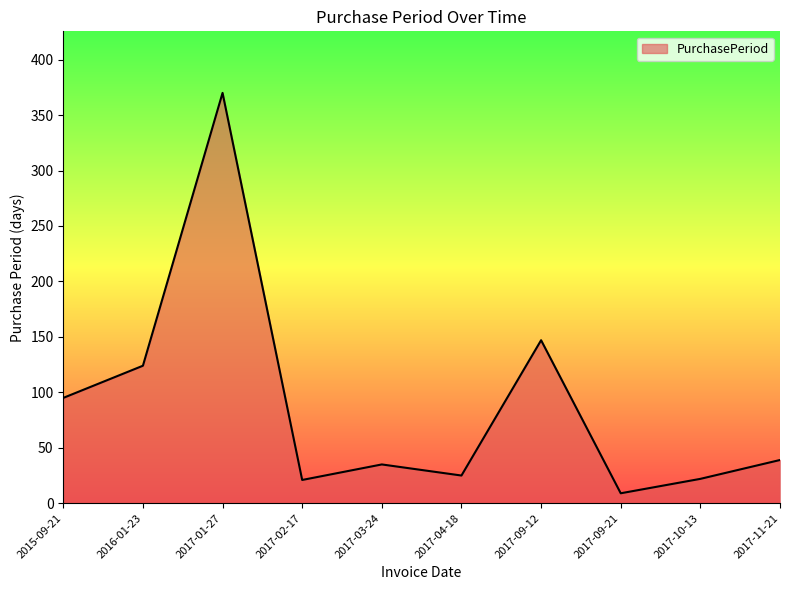

Which has a higher value, 2017-09-12 or 2017-03-24?

2017-09-12